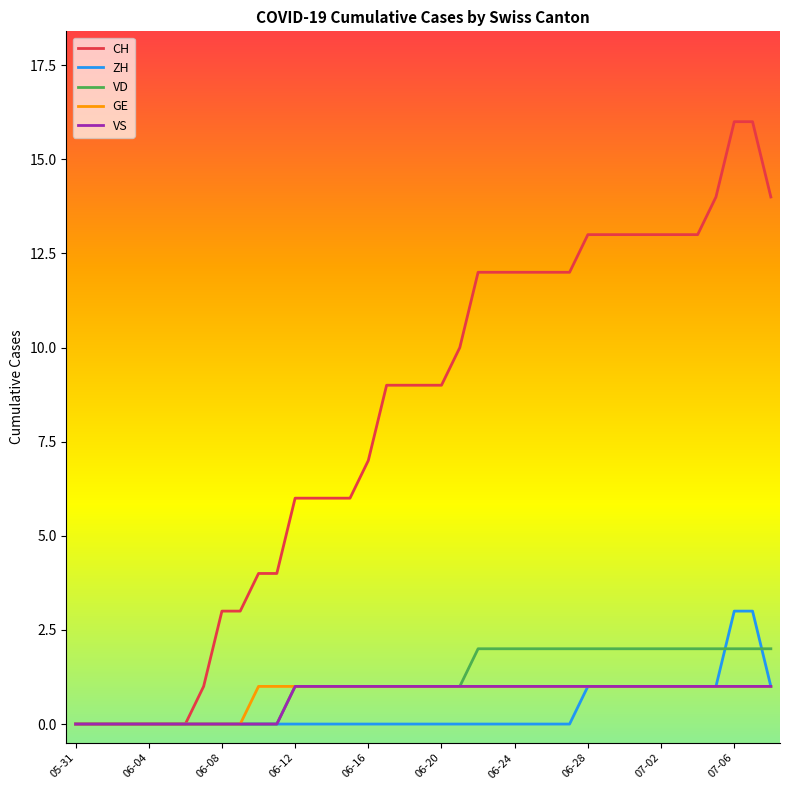

Which series has the largest range (max minus min)?

CH